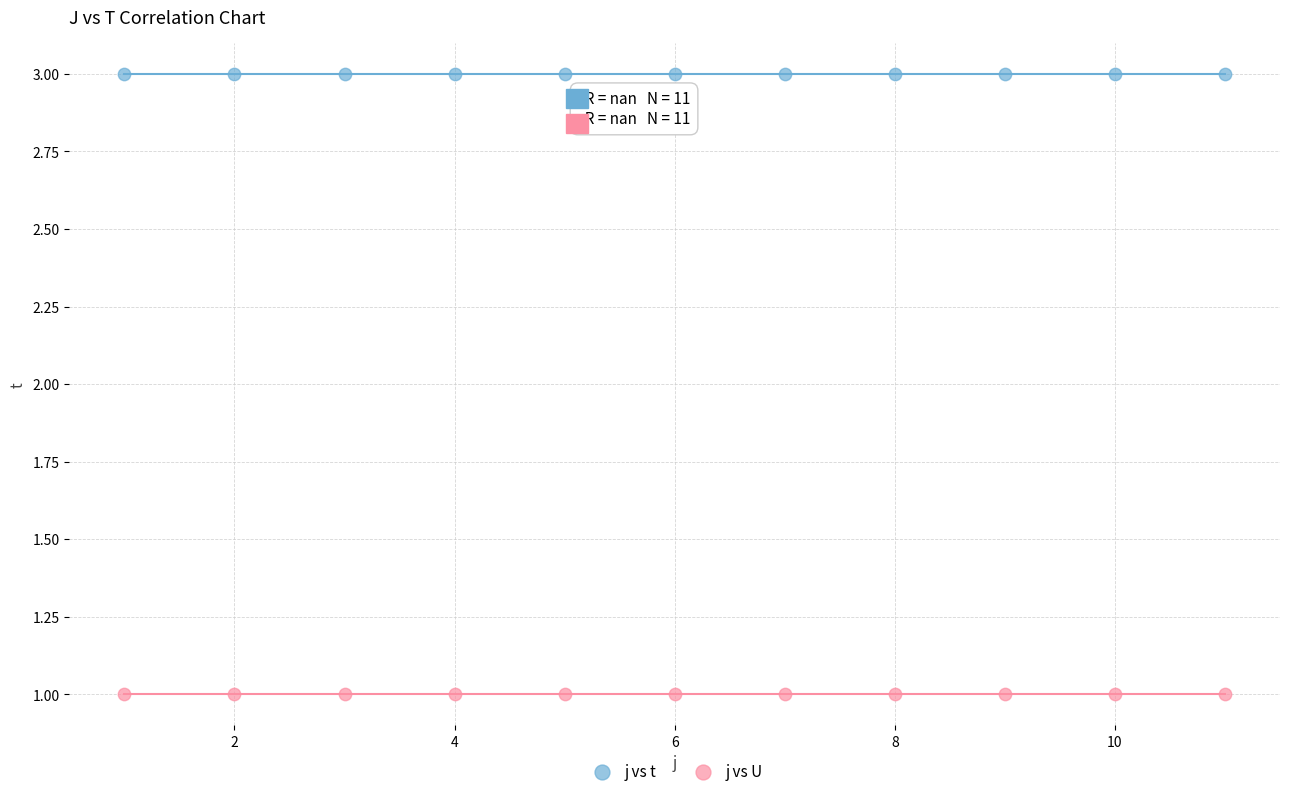

Which series reaches the maximum Y coordinate?

j vs t